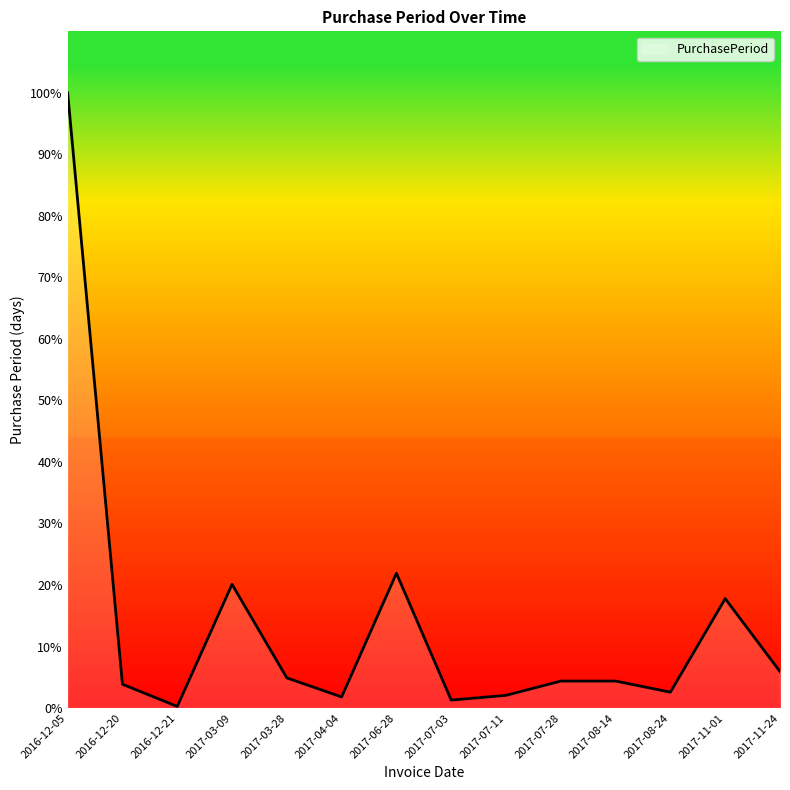

Rank the categories by value from lowest to highest.

2016-12-21, 2017-07-03, 2017-04-04, 2017-07-11, 2017-08-24, 2016-12-20, 2017-07-28, 2017-08-14, 2017-03-28, 2017-11-24, 2017-11-01, 2017-03-09, 2017-06-28, 2016-12-05